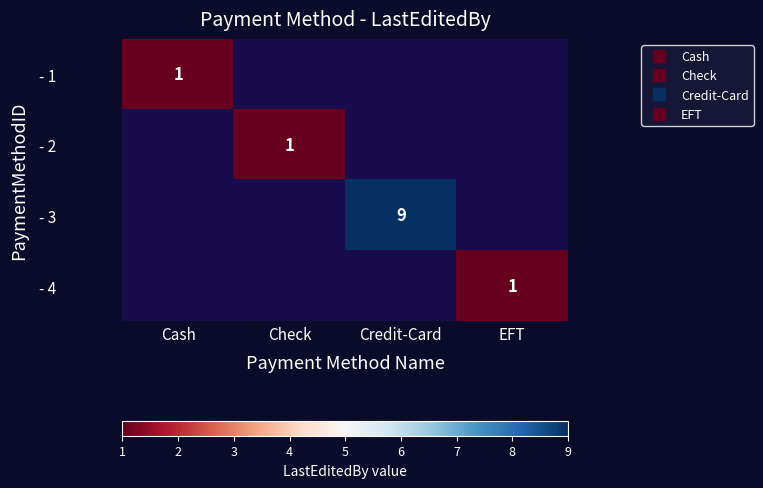

Rank the series by their average value, from lowest to highest.

- 1, - 2, - 3, - 4